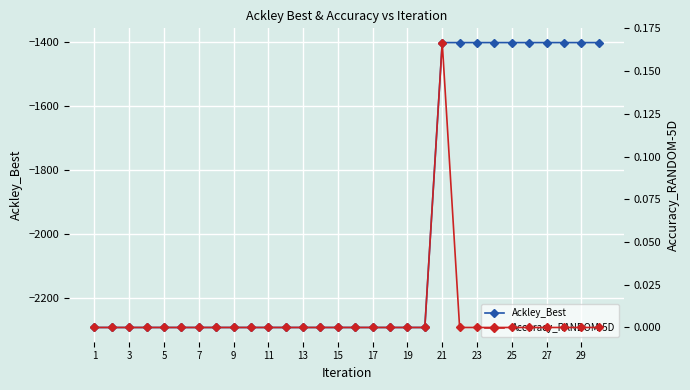

The Accuracy_RANDOM-5D series shows 0.1 at 27. True or false?

False